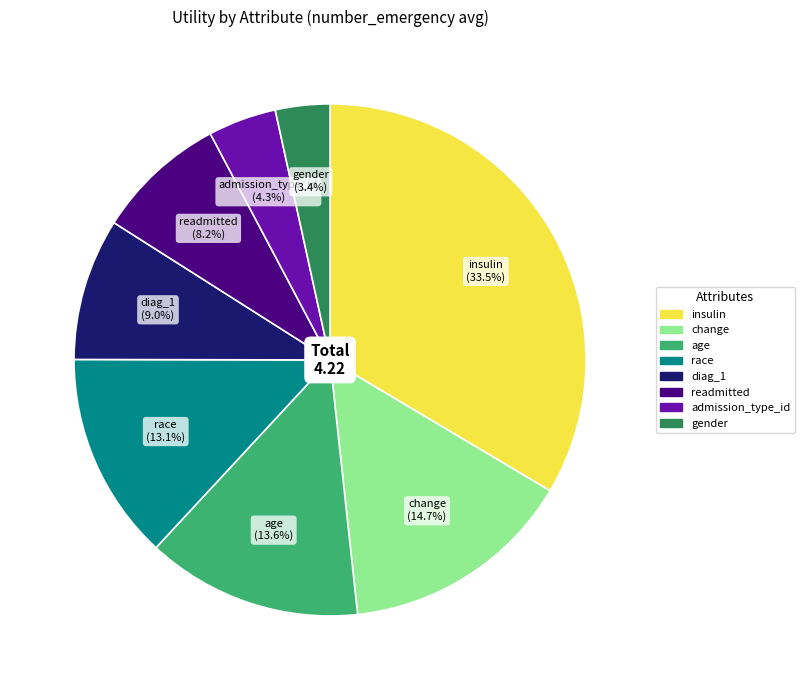

How many segments does this pie chart have?

8